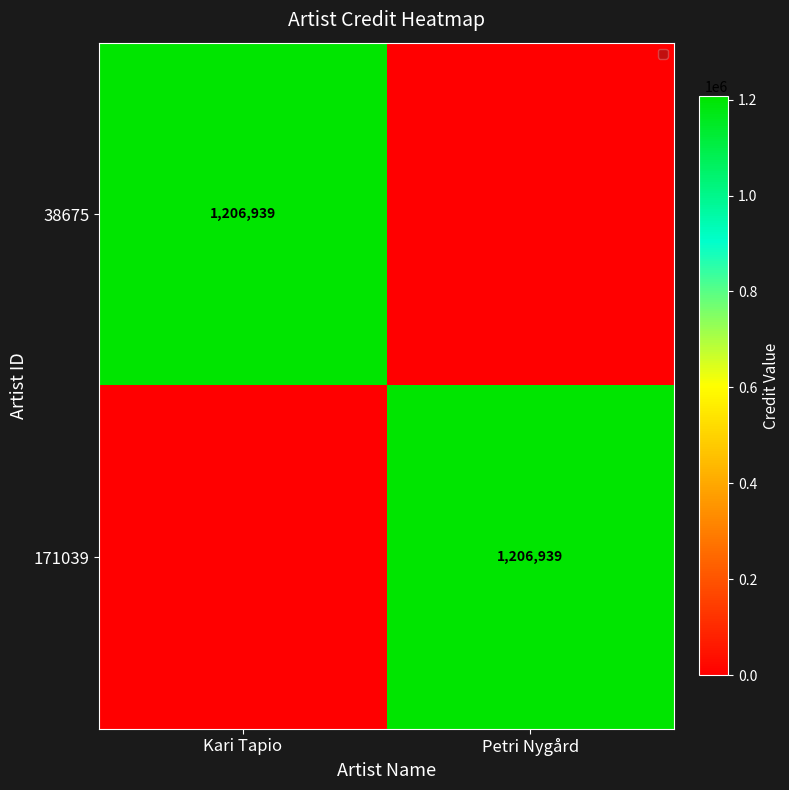

The value of 171039 at Petri Nygård is 1955121. True or false?

False